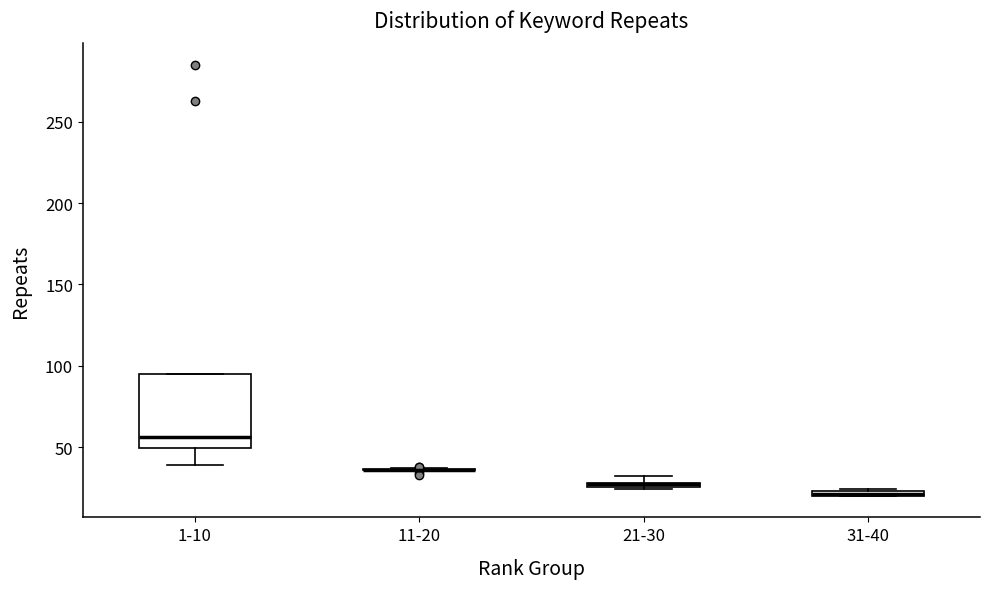

Which box is the tallest, from its lower edge to its upper edge?

1-10